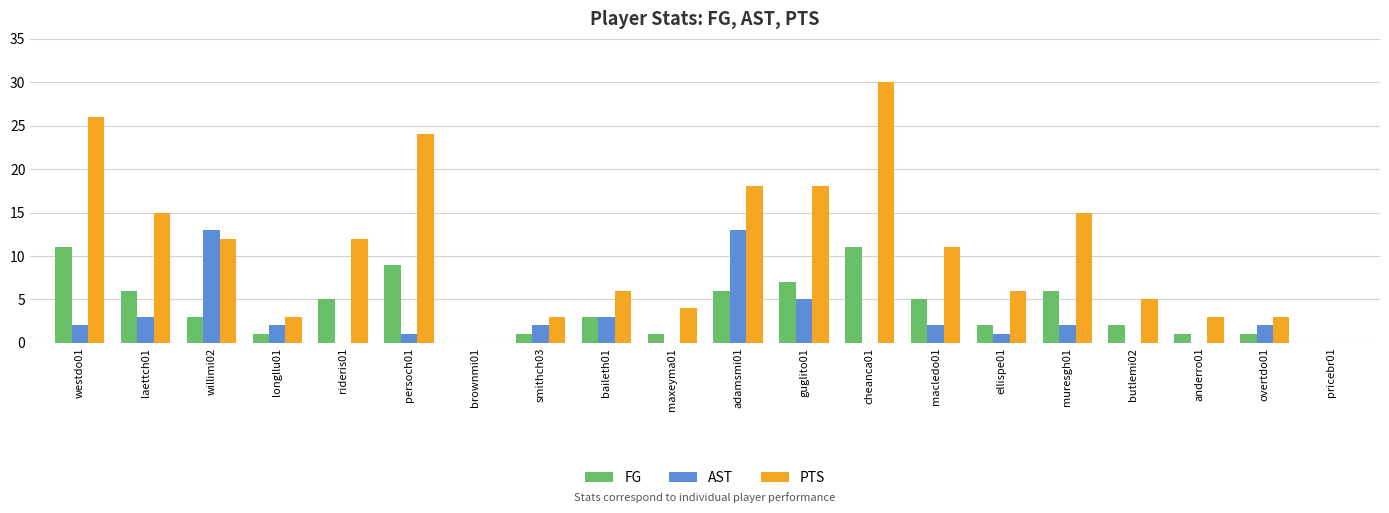

What is the total value across all series at cheanca01?

41